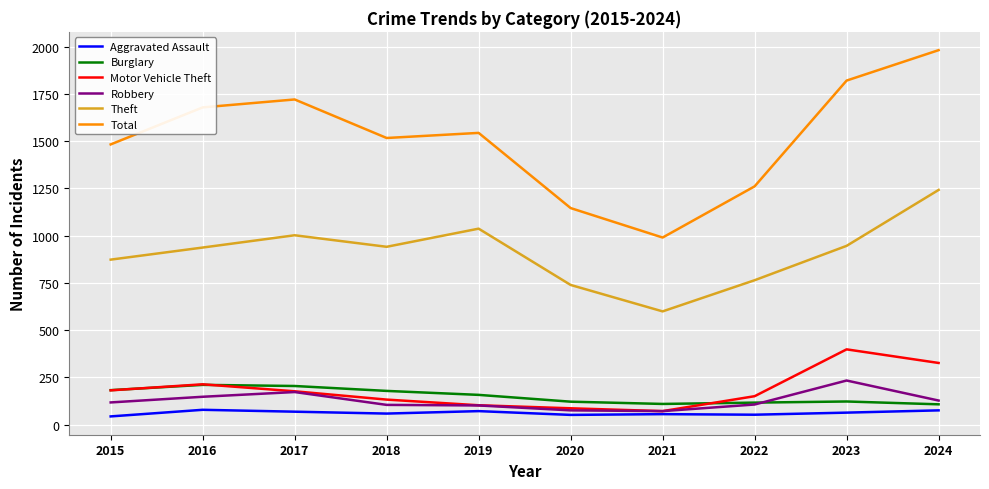

What is the difference between the highest and lowest values at 2021?

935